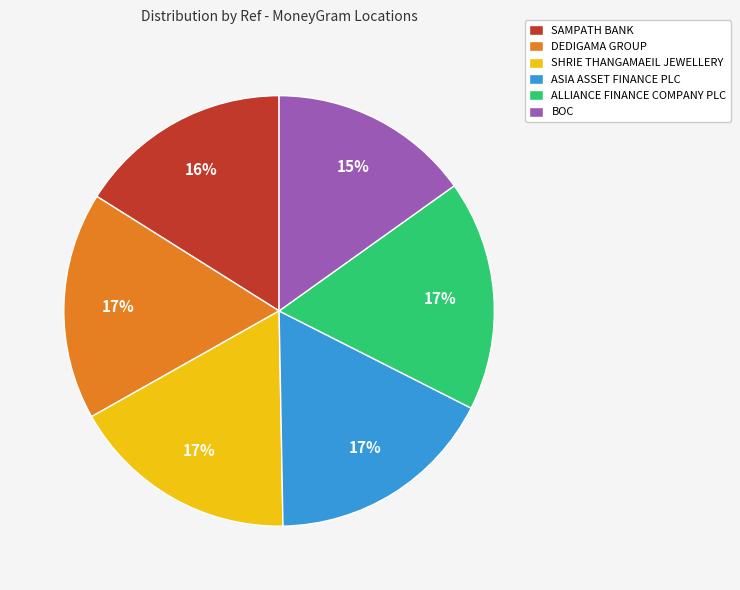

The ALLIANCE FINANCE COMPANY PLC slice represents 25% of the pie. True or false?

False